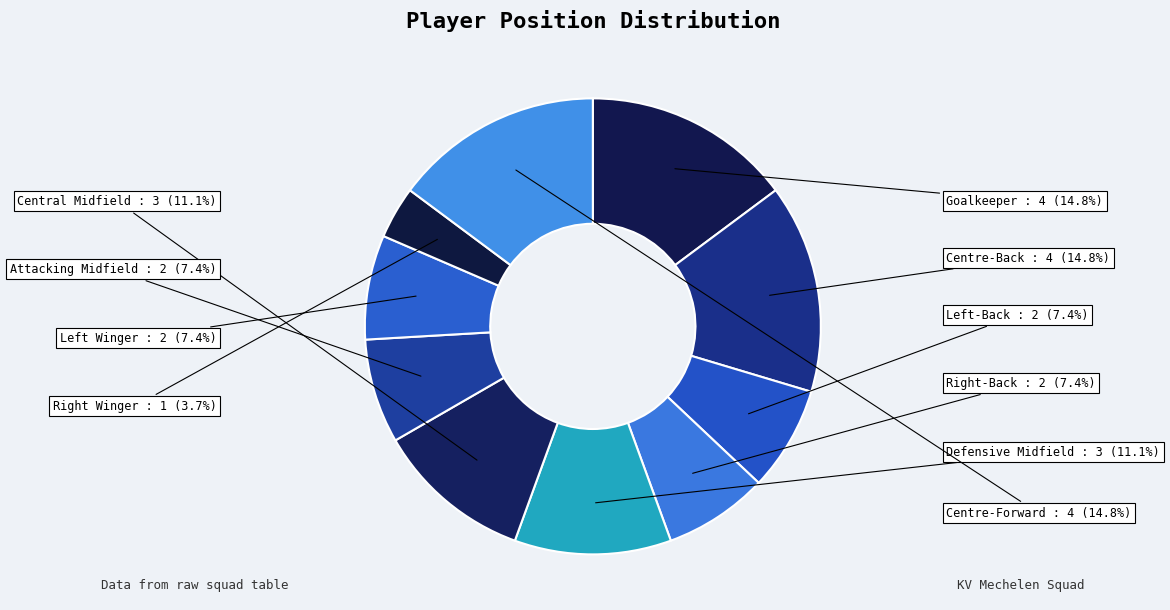

Is there a majority slice in this chart?

No